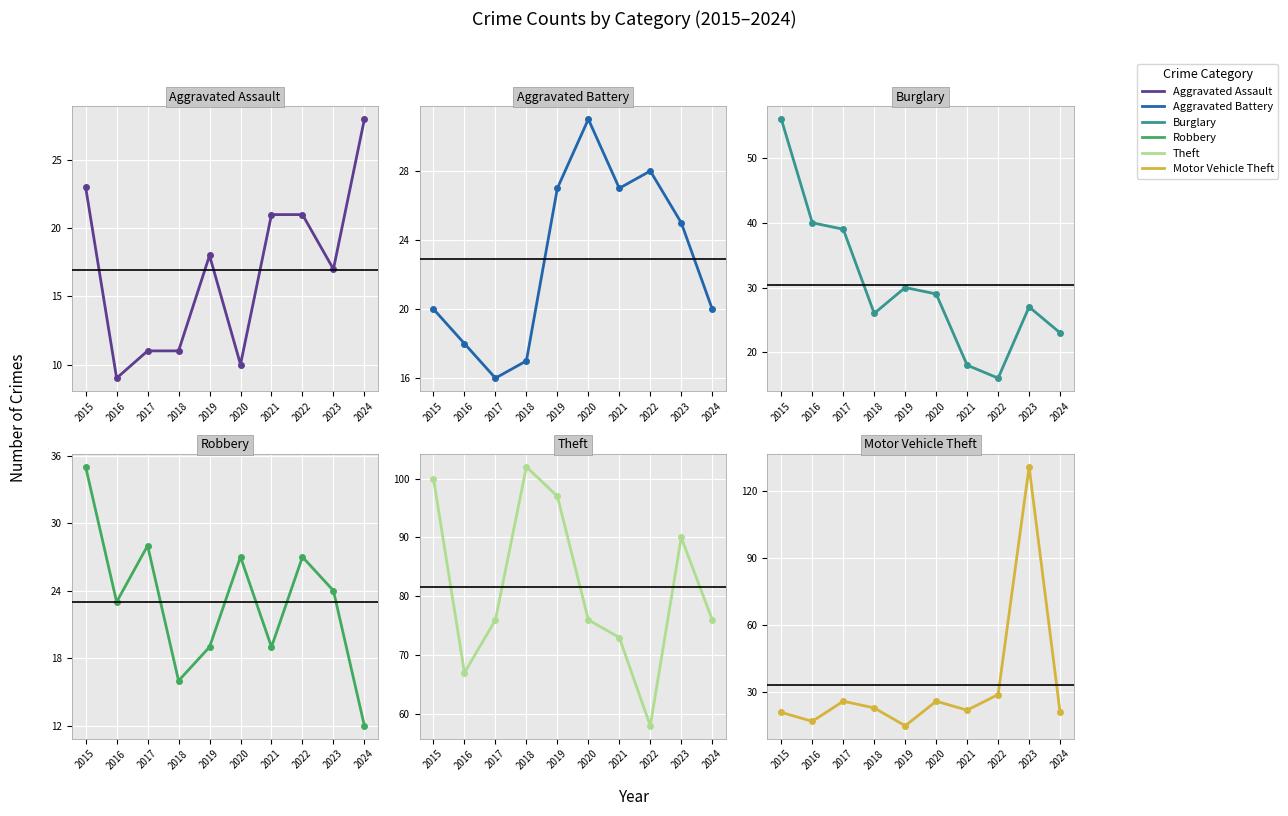

True or false: Aggravated Assault has a value of 11 at 2023.

False